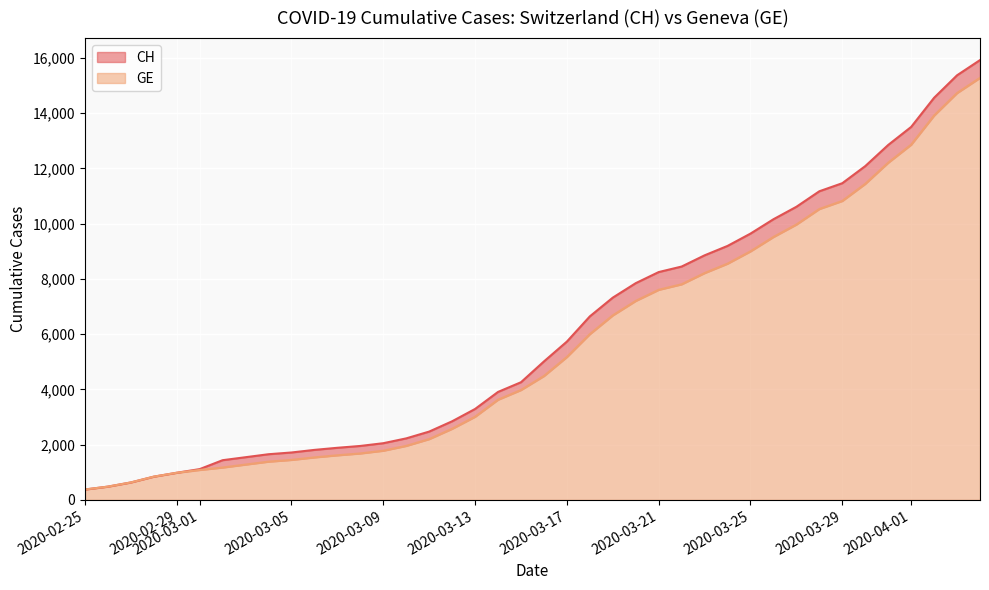

True or false: CH and GE intersect in this chart.

False